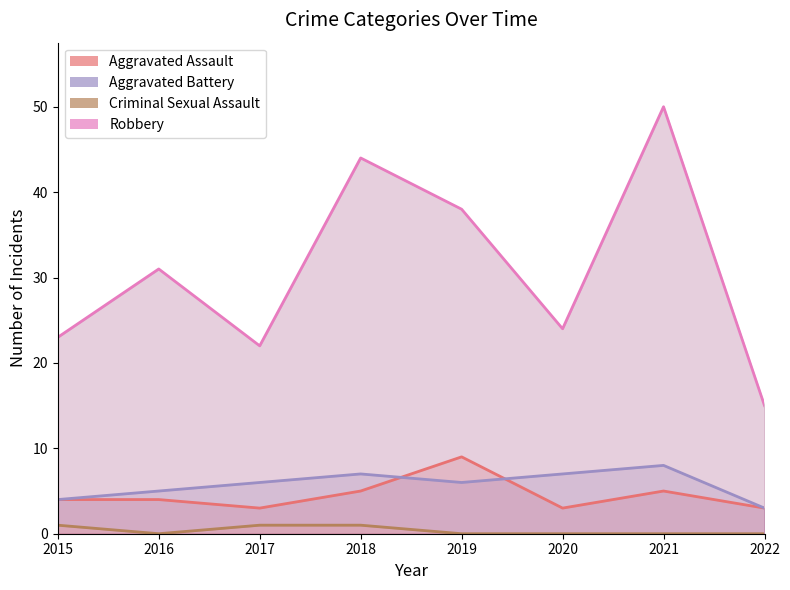

Rank the series by their maximum value, from lowest to highest.

Criminal Sexual Assault, Aggravated Battery, Aggravated Assault, Robbery